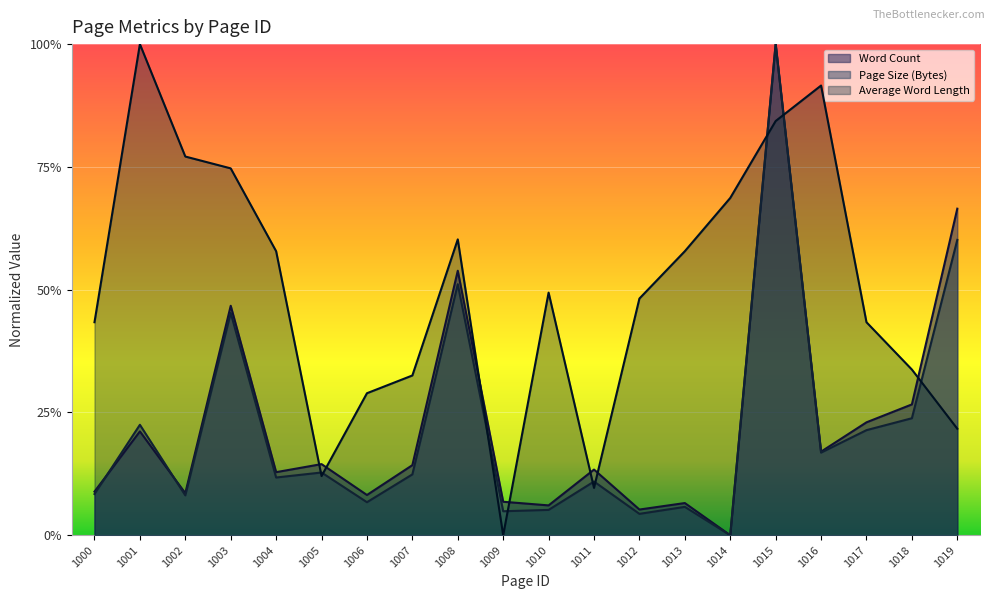

What is the value of the Page Size (Bytes) point at the 9th from the left?

0.5